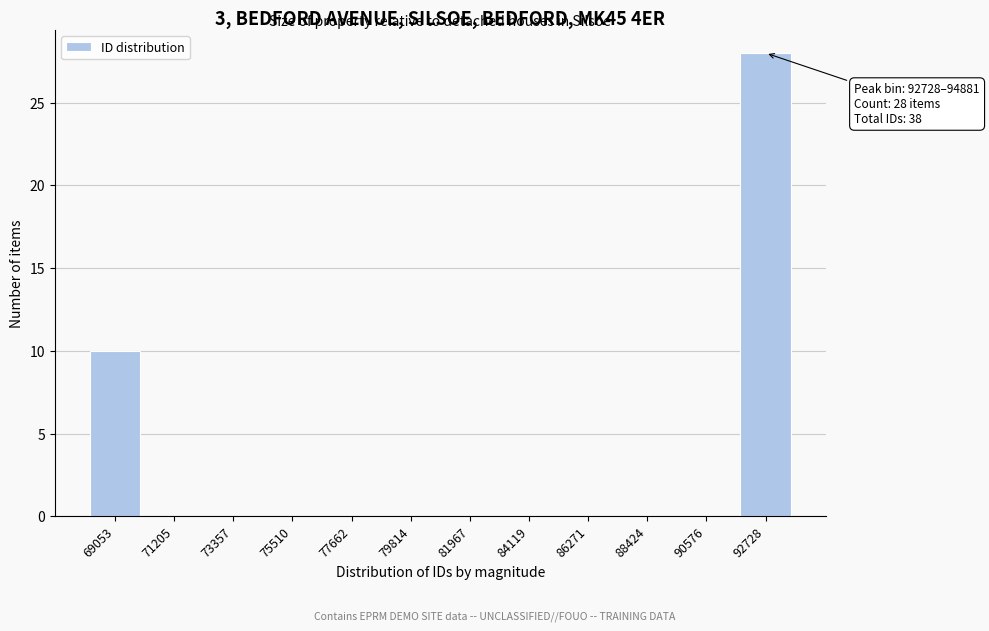

Reading left to right, what are all the values shown in this chart?

69053=10	71205=0	73357=0	75510=0	77662=0	79814=0	81967=0	84119=0	86271=0	88424=0	90576=0	92728=28